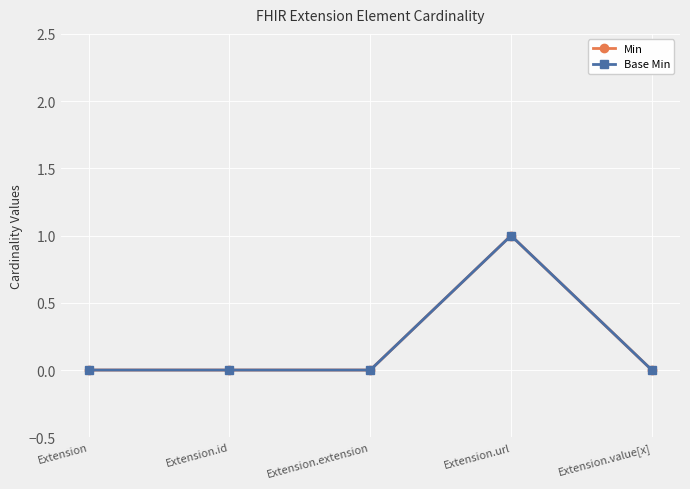

Does the chart have visible grid lines?

Yes